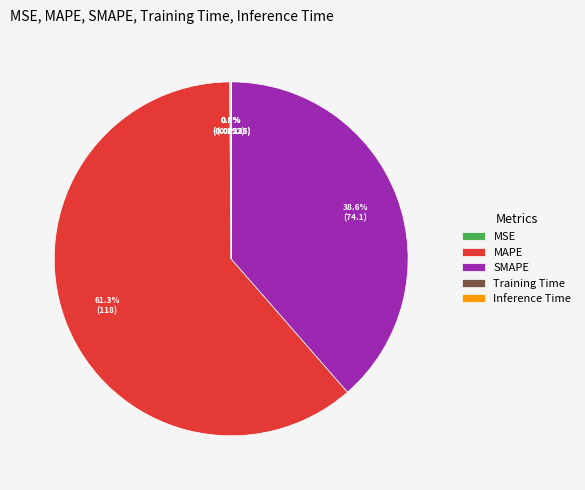

What percentage is NOT represented by SMAPE?

61.4%